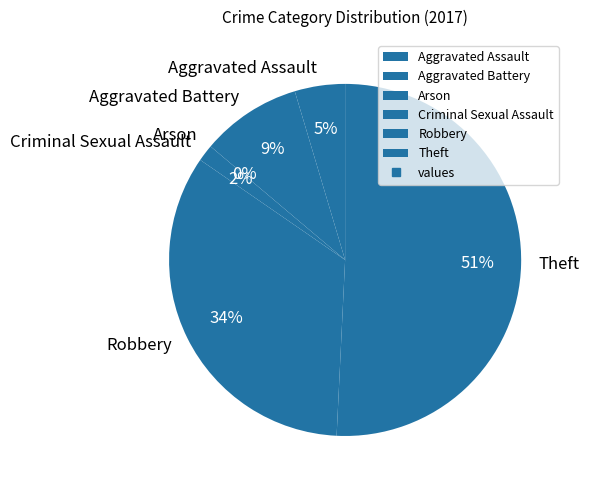

Does any single category account for the majority?

Yes